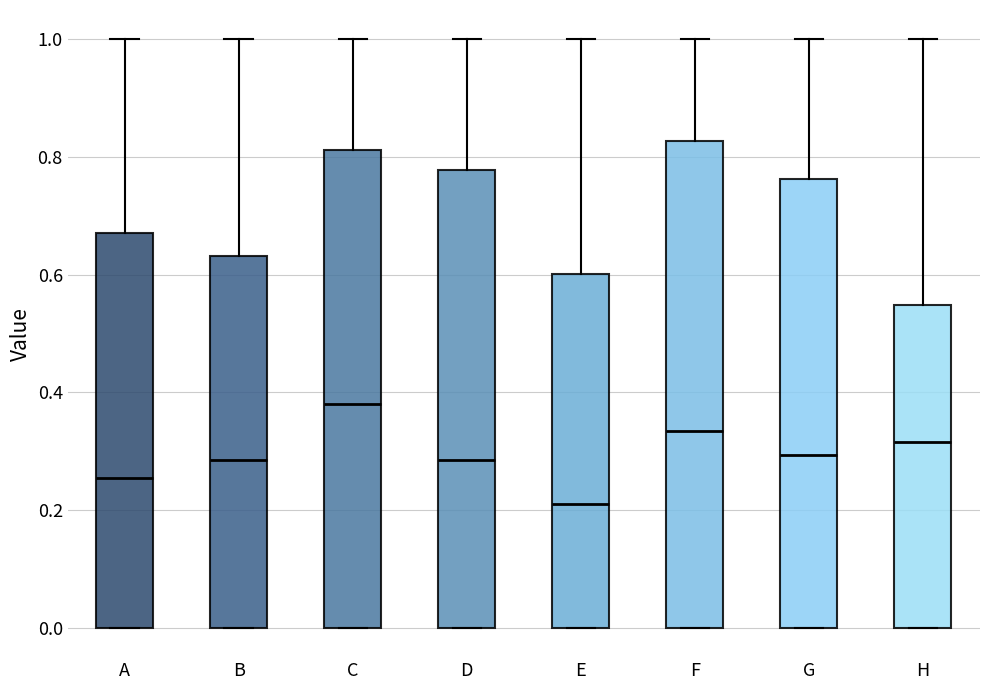

Reading left to right, read every box against the y-axis: the position of its median line, the range the box covers, and the ends of its whiskers. The values are not printed on the chart, so give them approximately, as read against the axis.

A: median 0.26, box 0.00 to 0.68, whiskers 0.00 to 1.00
B: median 0.28, box 0.00 to 0.64, whiskers 0.00 to 1.00
C: median 0.38, box 0.00 to 0.82, whiskers 0.00 to 1.00
D: median 0.28, box 0.00 to 0.78, whiskers 0.00 to 1.00
E: median 0.22, box 0.00 to 0.60, whiskers 0.00 to 1.00
F: median 0.34, box 0.00 to 0.82, whiskers 0.00 to 1.00
G: median 0.30, box 0.00 to 0.76, whiskers 0.00 to 1.00
H: median 0.32, box 0.00 to 0.54, whiskers 0.00 to 1.00